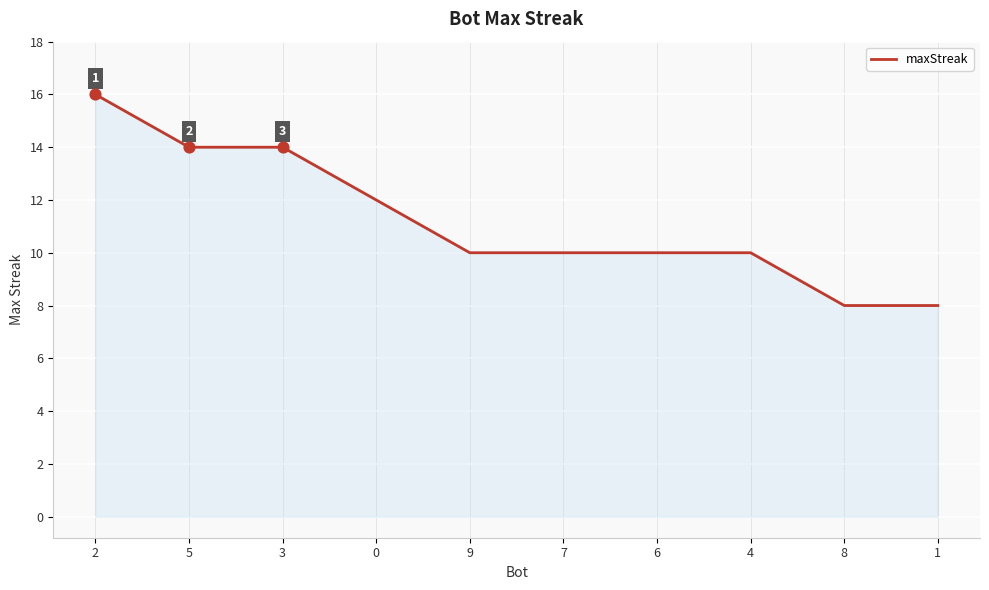

What is the ratio of the value at 9 to the value at 0?

0.8